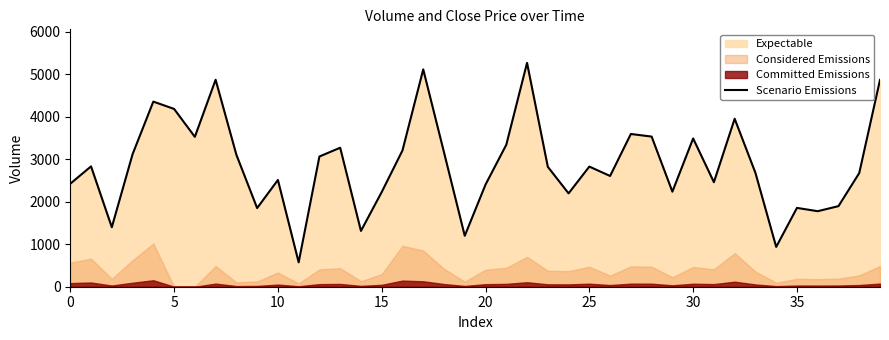

What is the average value?

2866.7